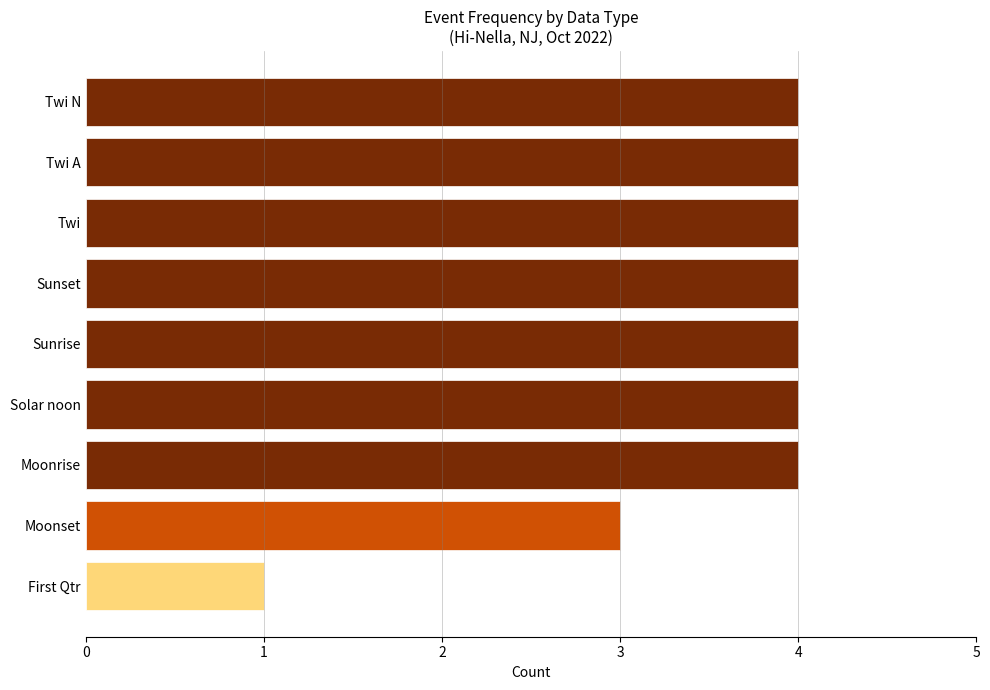

Approximately how many times larger is the value at Sunrise compared to Solar noon?

1.0